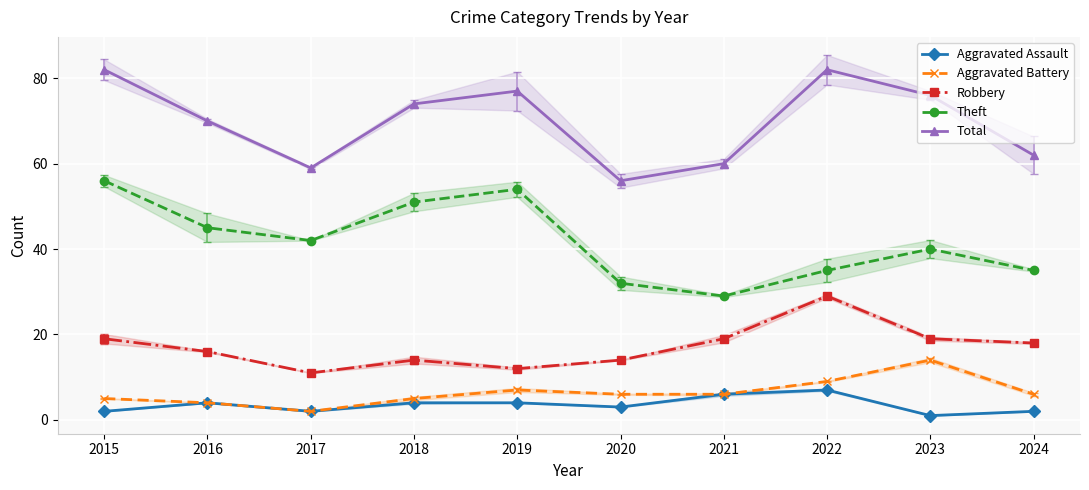

How many interior local peaks does the Total series have?

2